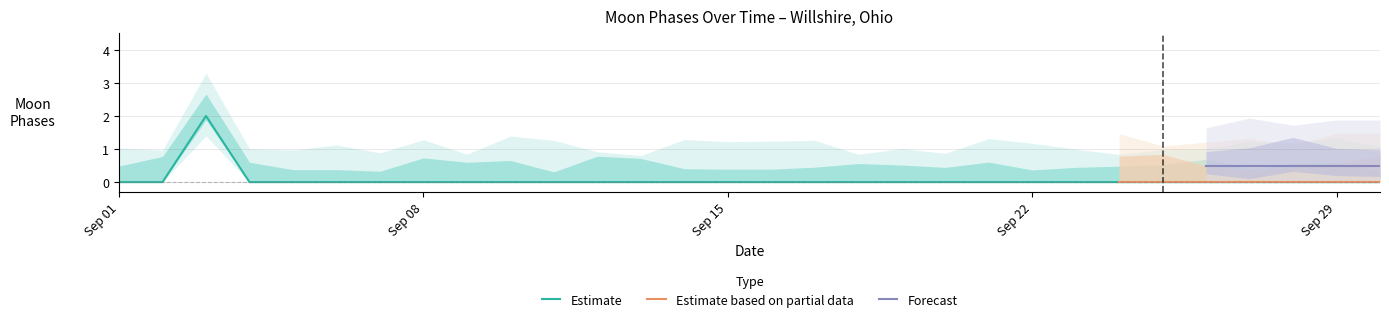

Which series has the largest total across all categories?

Estimate